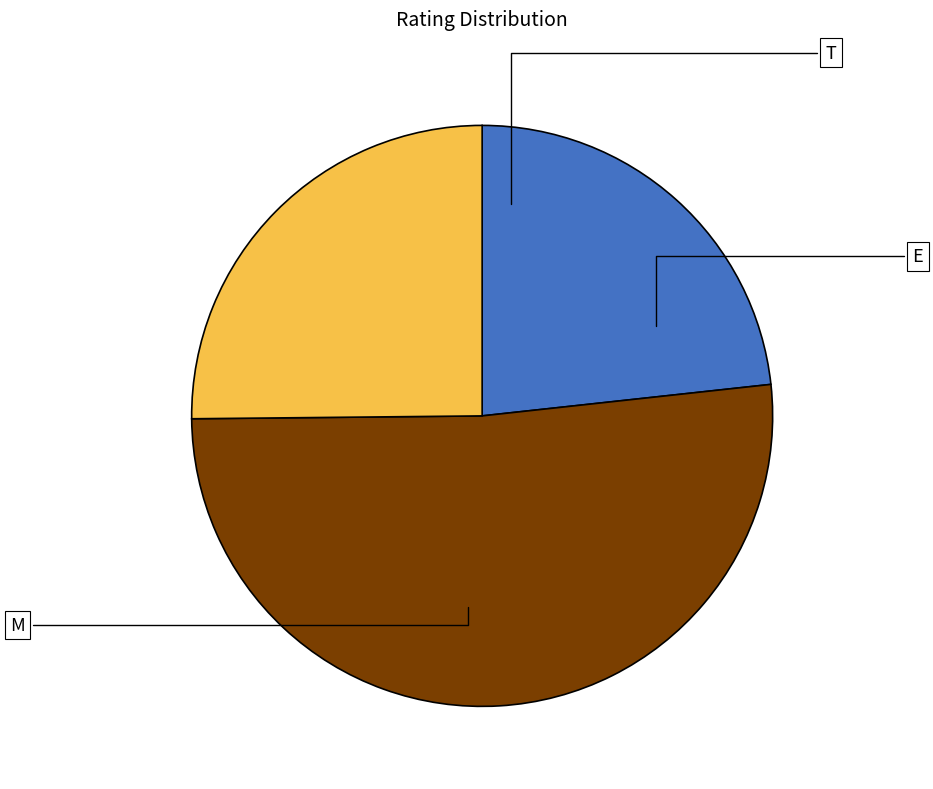

Is the sum of T and M greater than half?

Yes